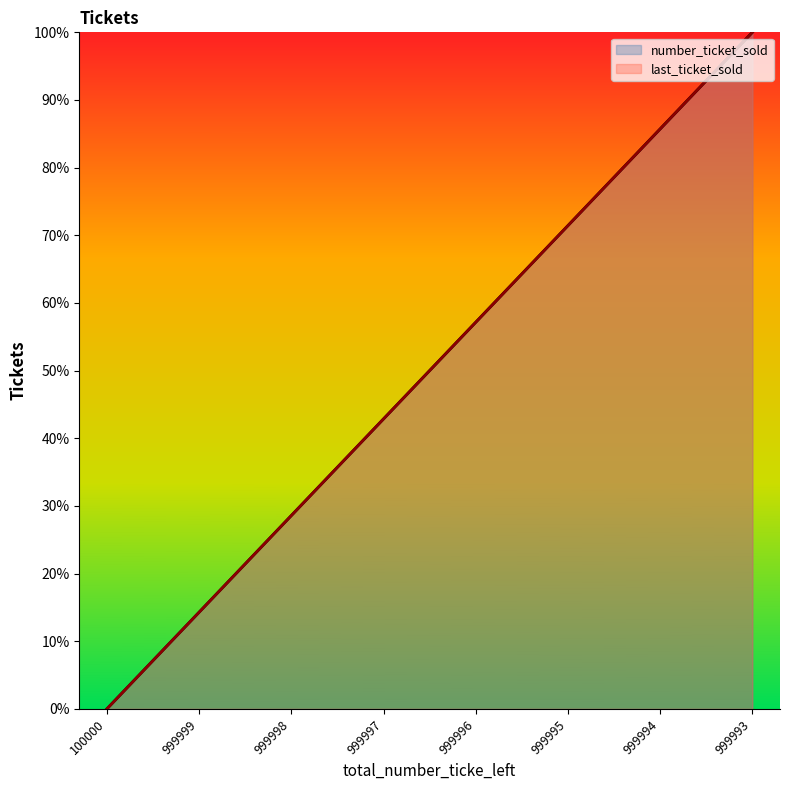

Reading left to right, transcribe all the data shown in this chart.

number_ticket_sold: 0.0	0.1	0.3	0.4	0.6	0.7	0.9	1.0
last_ticket_sold: 0.0	0.1	0.3	0.4	0.6	0.7	0.9	1.0